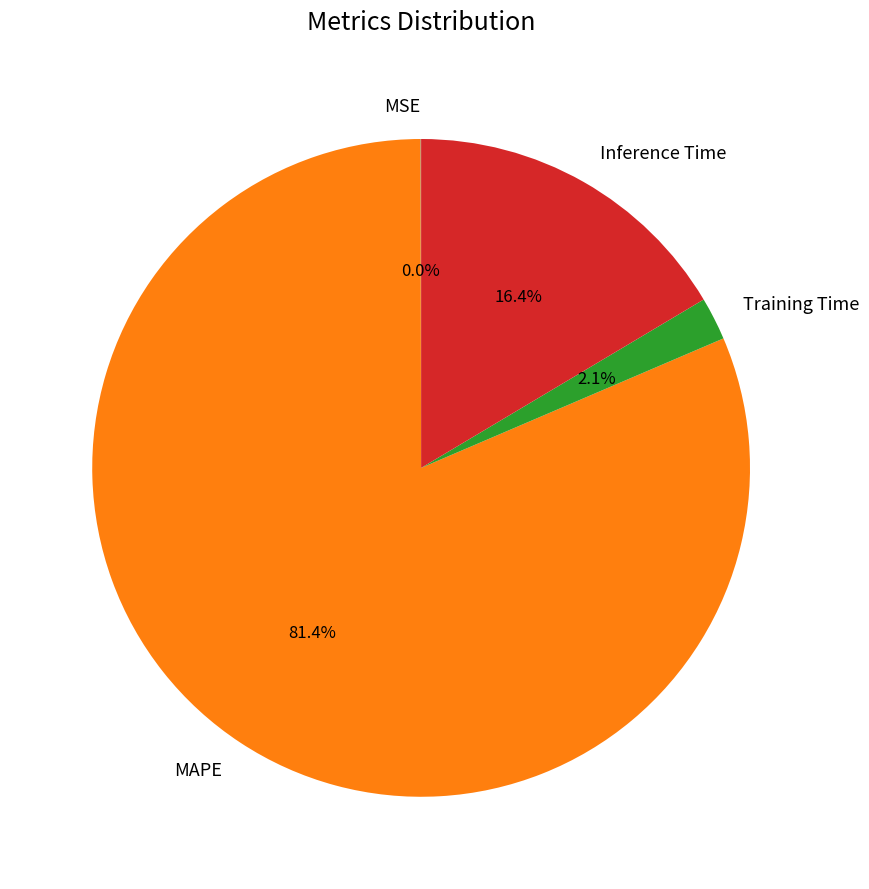

Which category has the biggest portion of the pie?

MAPE